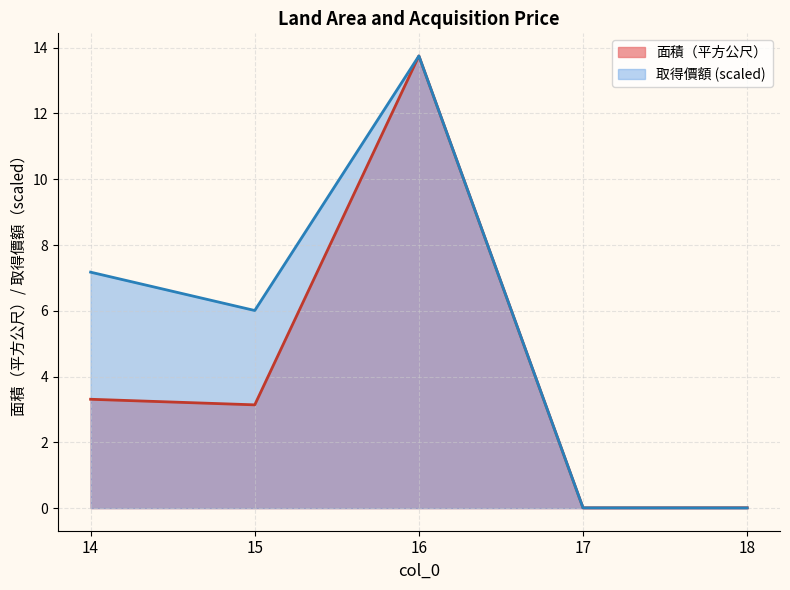

Count the number of data series in this chart.

2